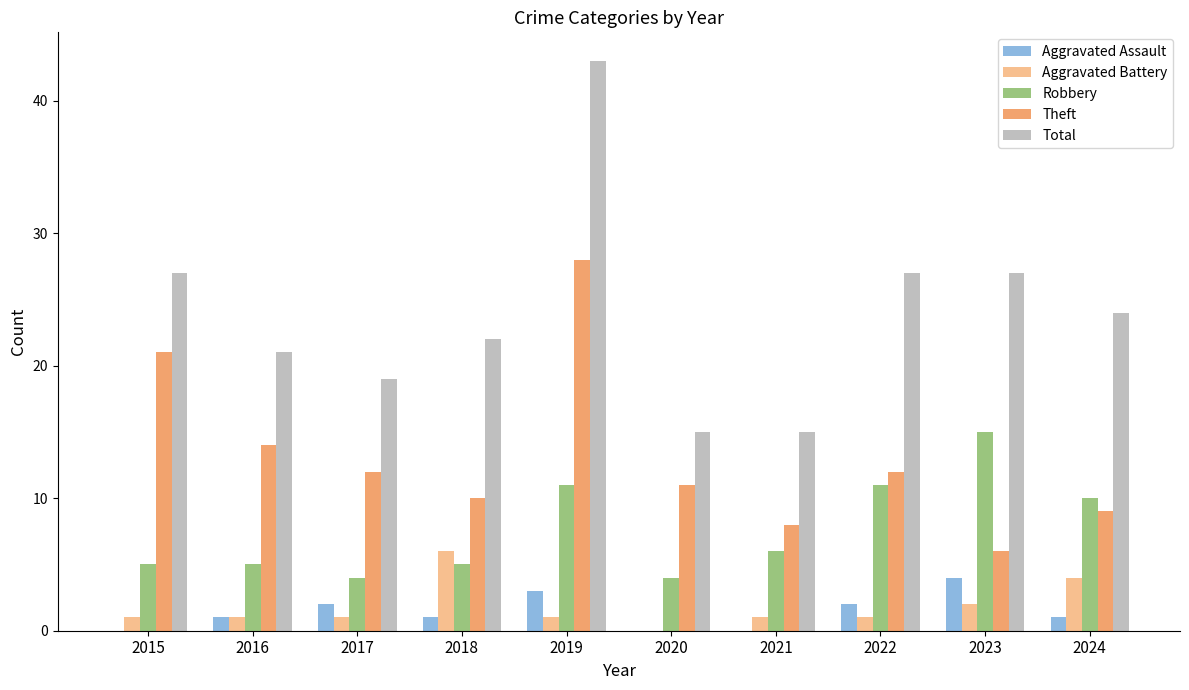

True or false: Total has a value of 36 at 2023.

False